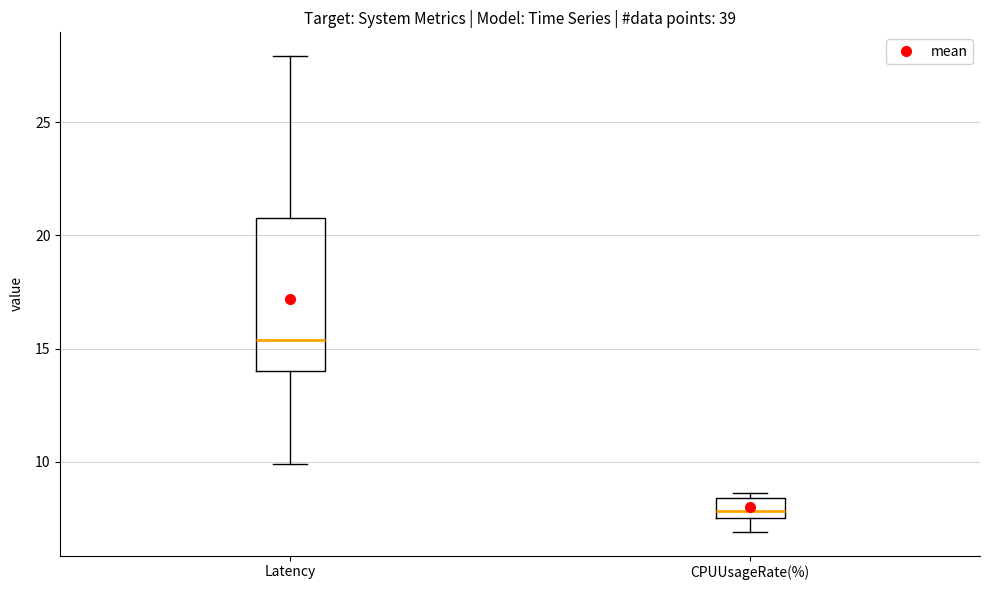

Reading left to right, transcribe this box plot: for each box, give where its median line is, the range the box spans, and where its two whiskers end, as read against the y-axis. The values are not printed on the chart, so give them approximately, as read against the axis.

Latency: median 15.5, box 14.0 to 21.0, whiskers 10.0 to 28.0
CPUUsageRate(%): median 8.0, box 7.5 to 8.5, whiskers 7.0 to 8.5 (just above the box's upper edge)